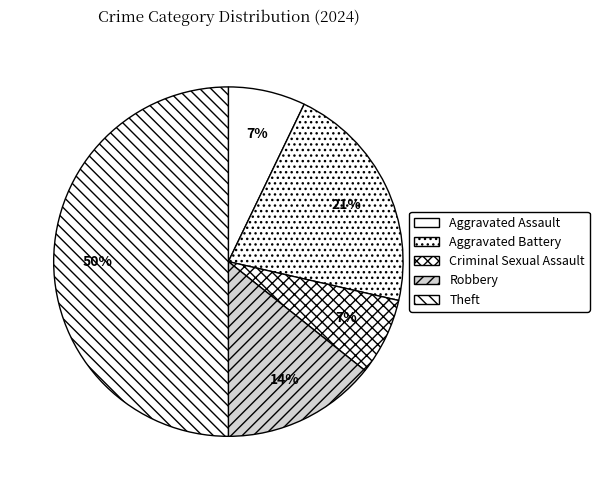

How many slices are in this pie chart?

5